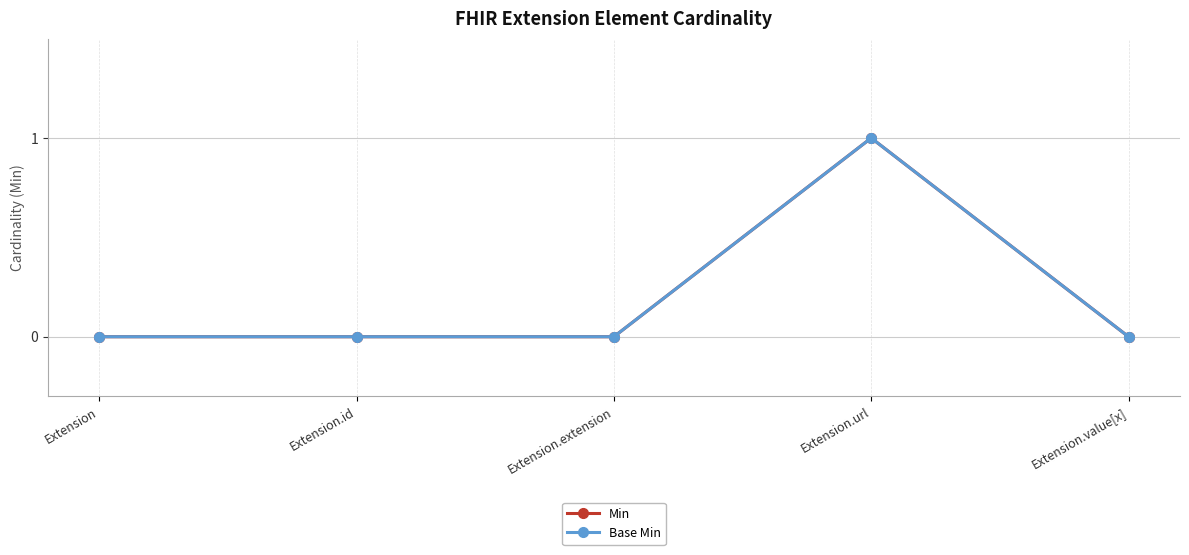

Is this an area chart (filled region under the line)?

No